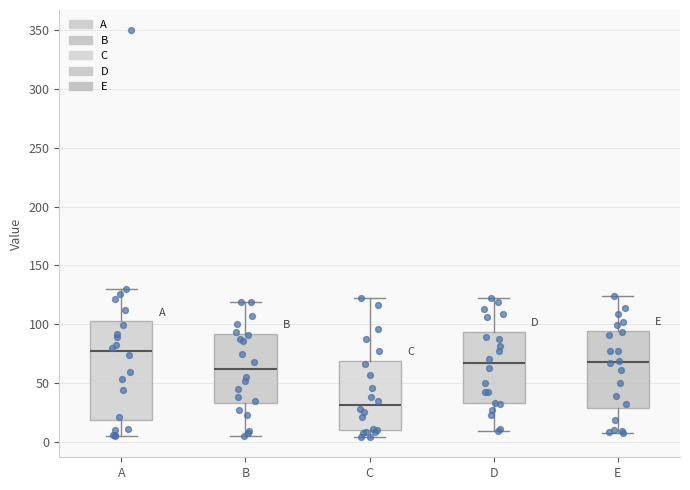

Reading left to right, read every box against the y-axis: the position of its median line, the range the box covers, and the ends of its whiskers. The values are not printed on the chart, so give them approximately, as read against the axis.

A: median 75, box 20 to 100, whiskers 5 to 130
B: median 60, box 35 to 90, whiskers 5 to 120
C: median 30, box 10 to 70, whiskers 5 to 120
D: median 65, box 35 to 95, whiskers 10 to 120
E: median 70, box 30 to 95, whiskers 5 to 125